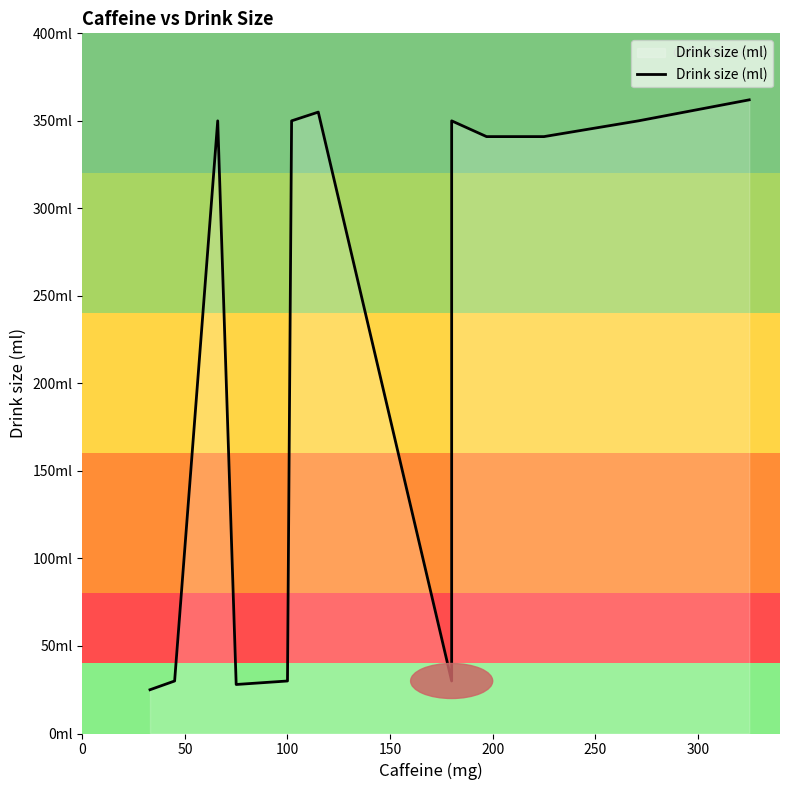

What is the difference between the values at 50 and 0?

5